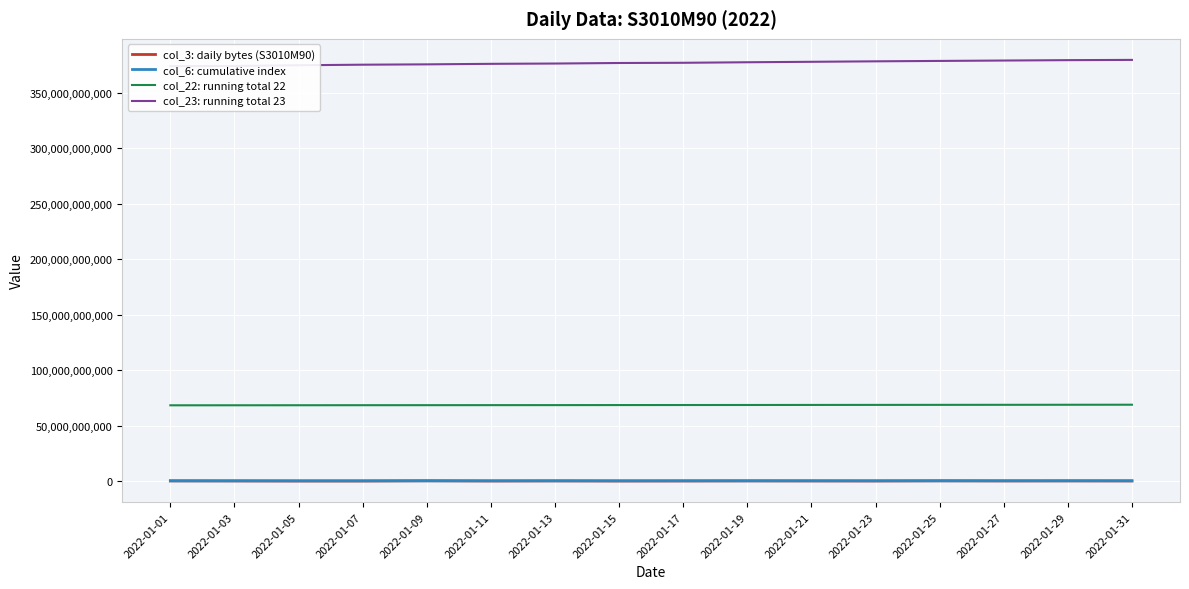

What is the average value of the col_22: running total 22 series?

68501792938